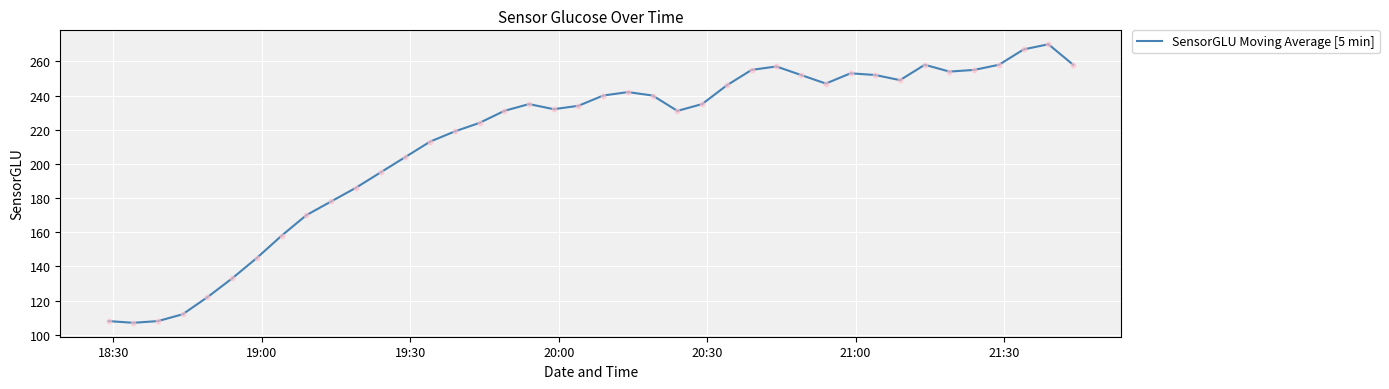

What is the minimum value shown in the chart?

107